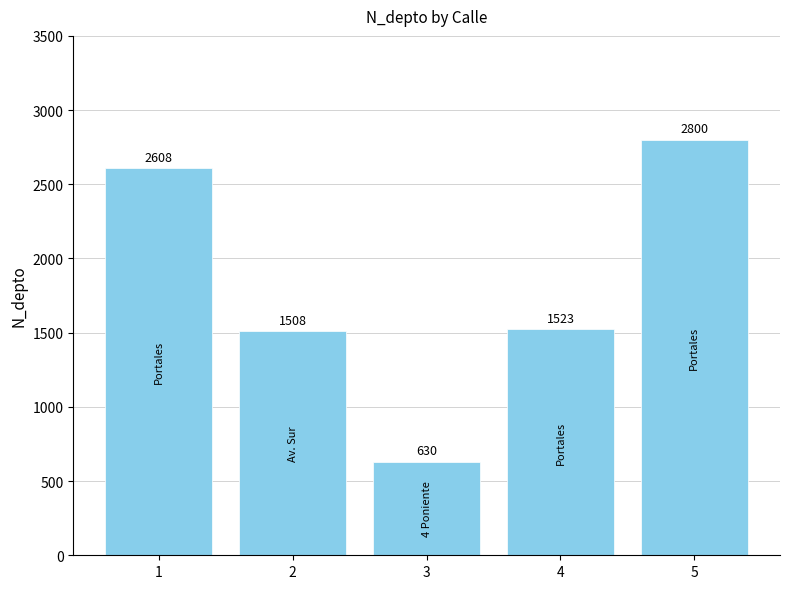

Is it true that the value at 2 is 2691?

False